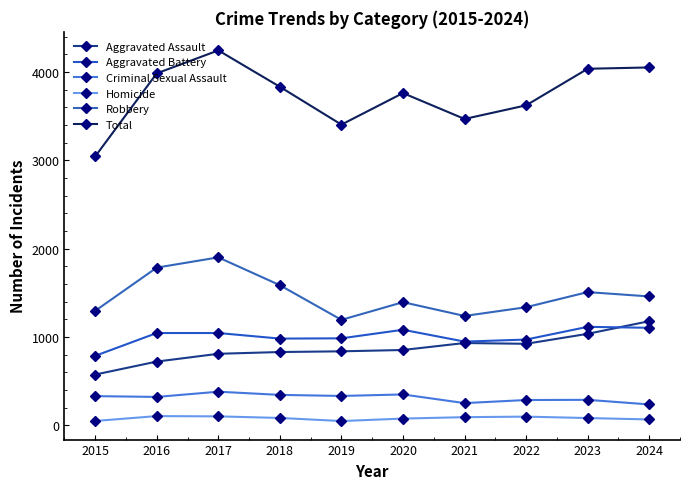

Read the Homicide value at 2018.

85